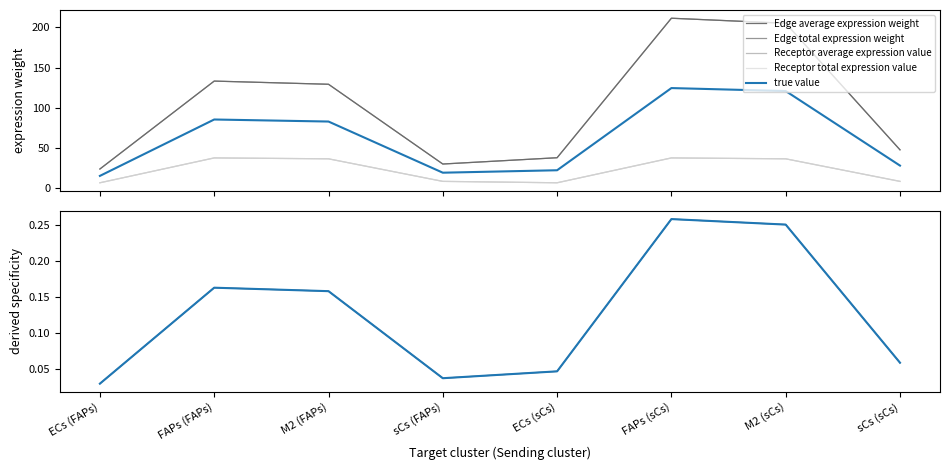

What value does the Edge average expression derived specificity series have at M2 (sCs)?

0.3